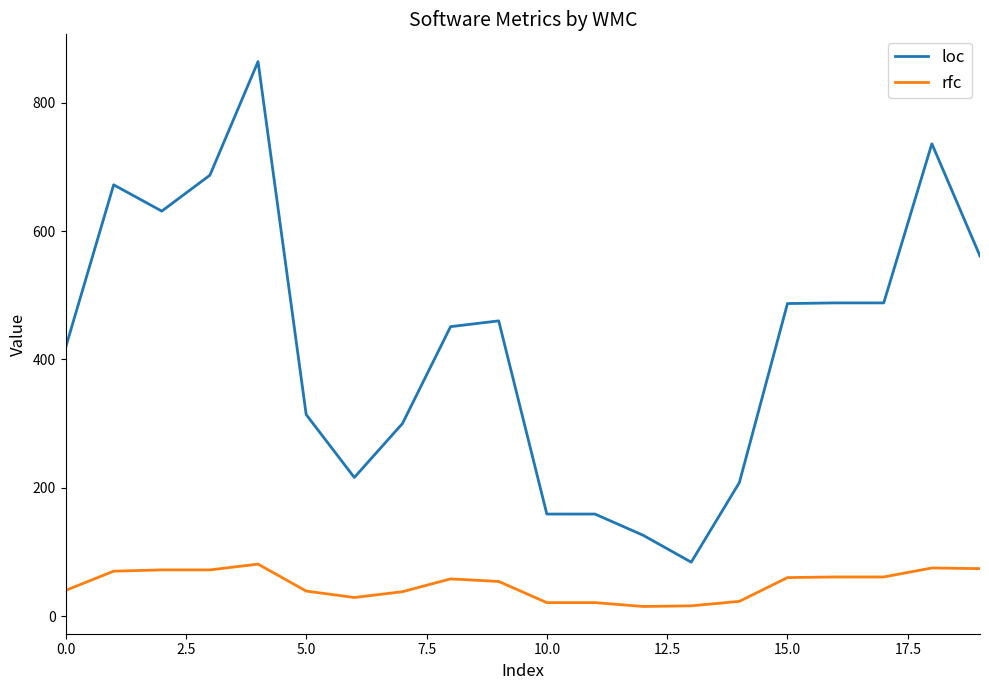

What is the maximum value shown in the chart?

864